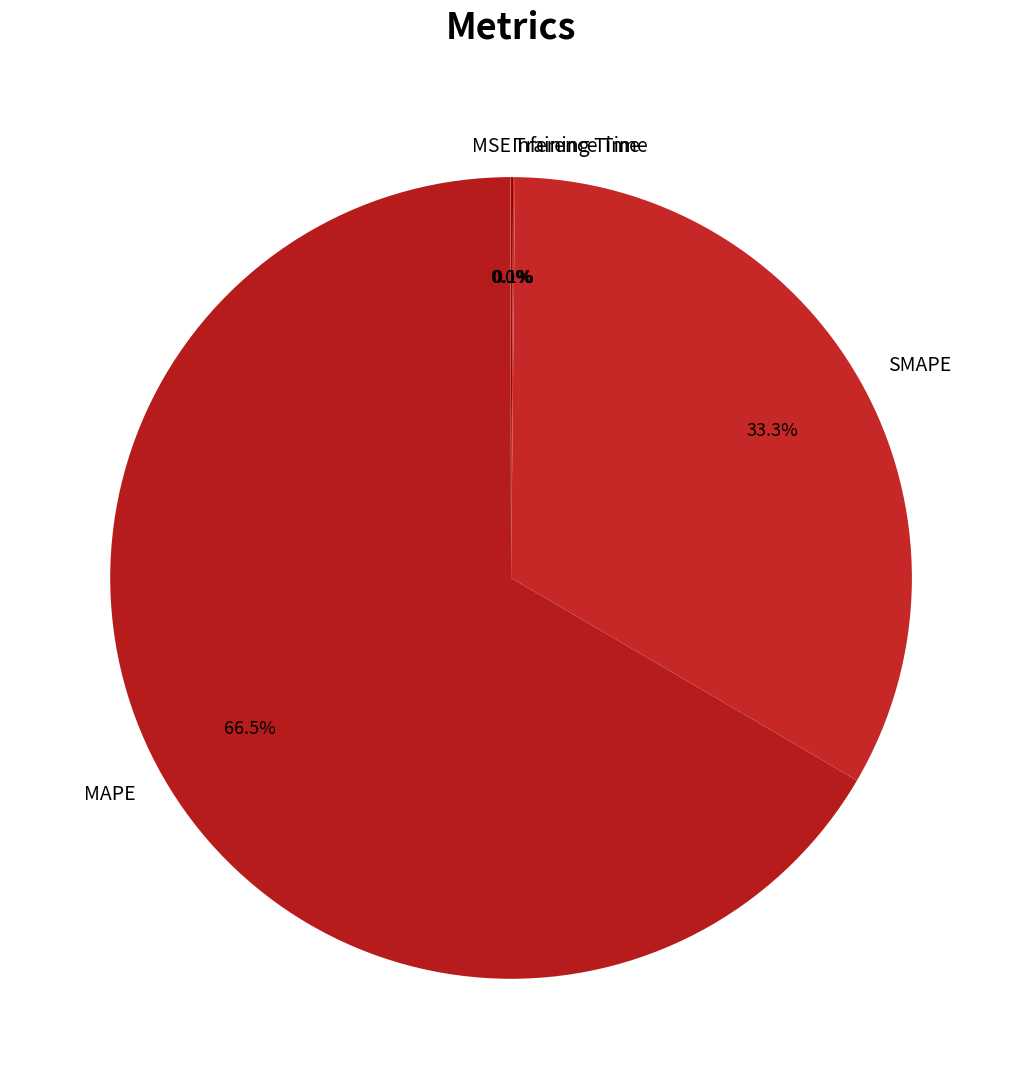

How much of the chart is everything except MAPE?

33.5%